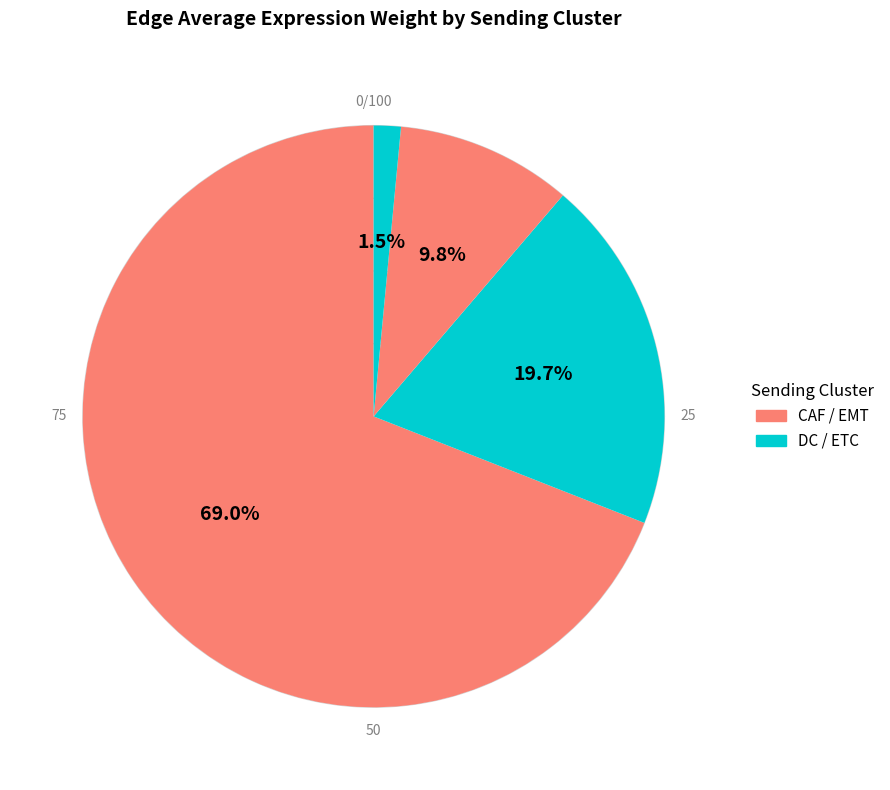

How many segments does this pie chart have?

4